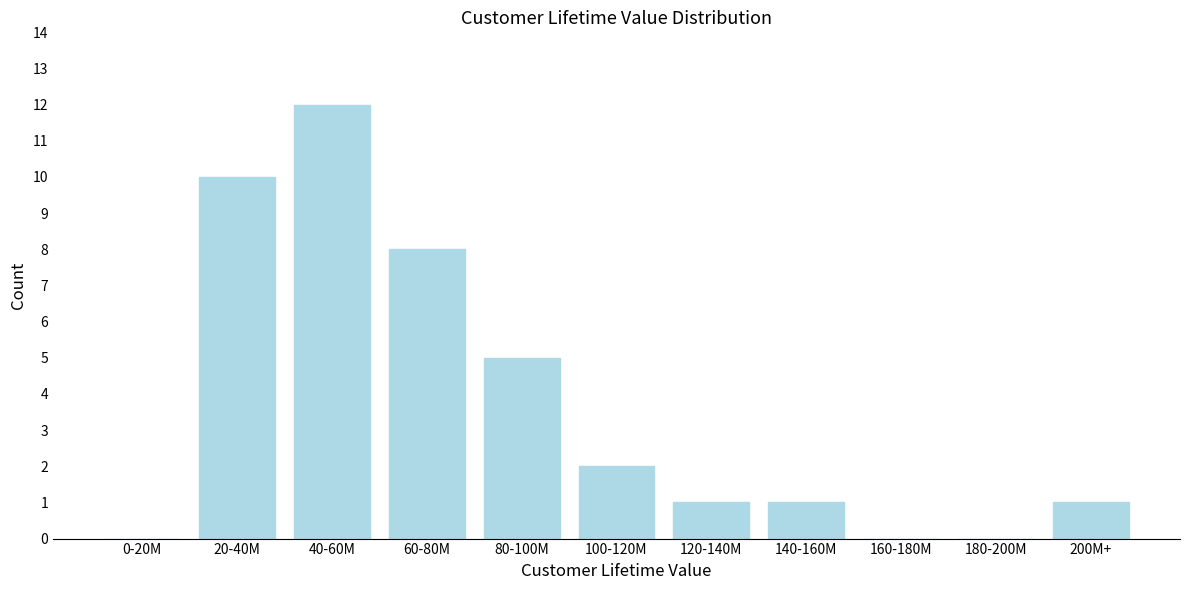

Reading left to right, transcribe all the data shown in this chart.

0-20M=0	20-40M=10	40-60M=12	60-80M=8	80-100M=5	100-120M=2	120-140M=1	140-160M=1	160-180M=0	180-200M=0	200M+=1